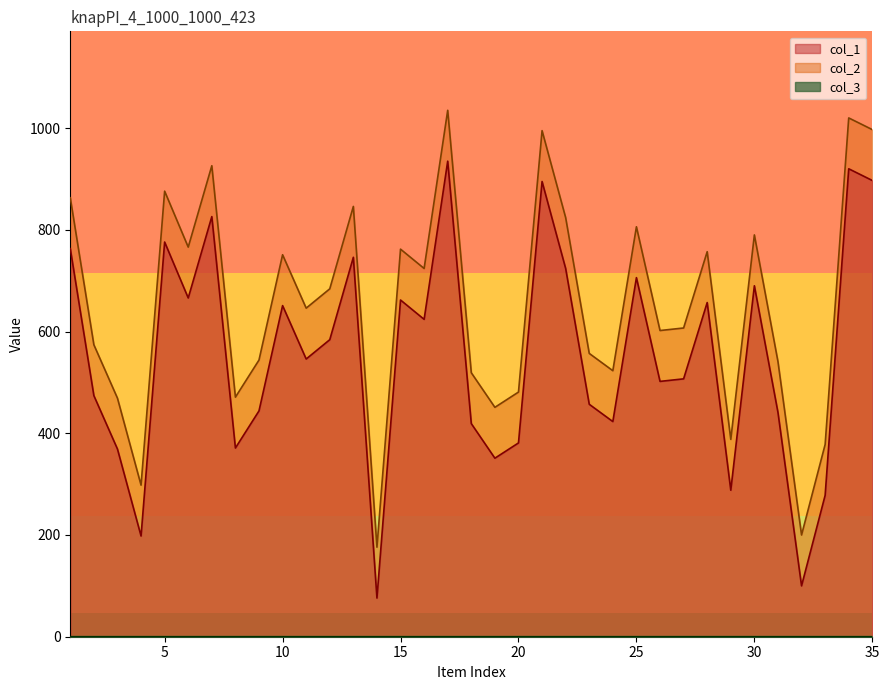

What is the total value across all series at 18?

938